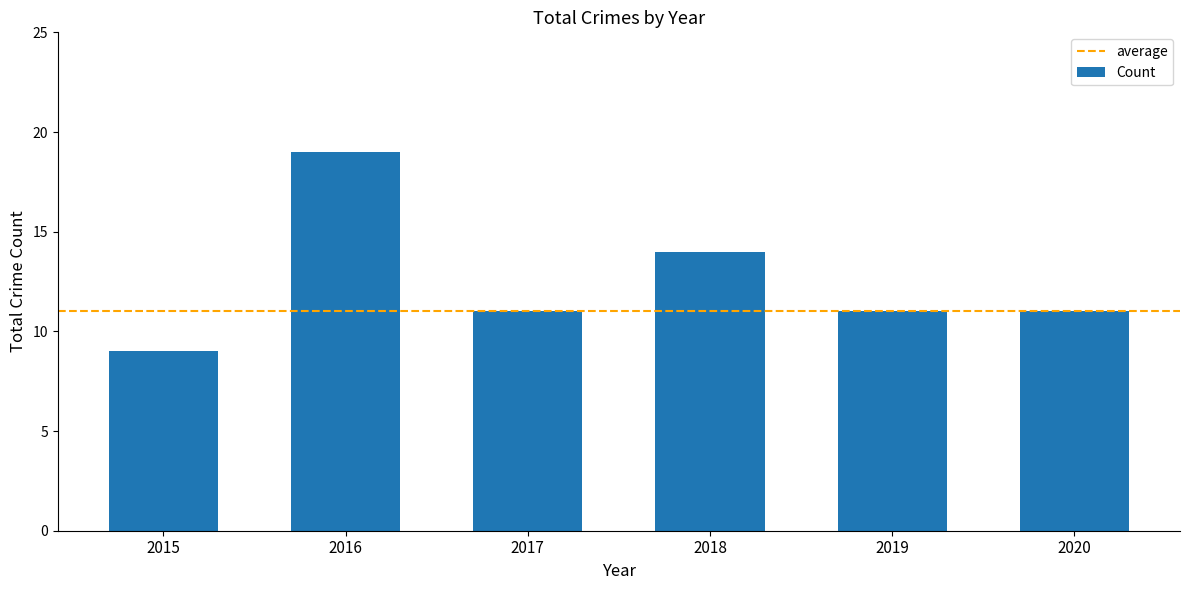

What is the difference between the maximum and minimum values?

10